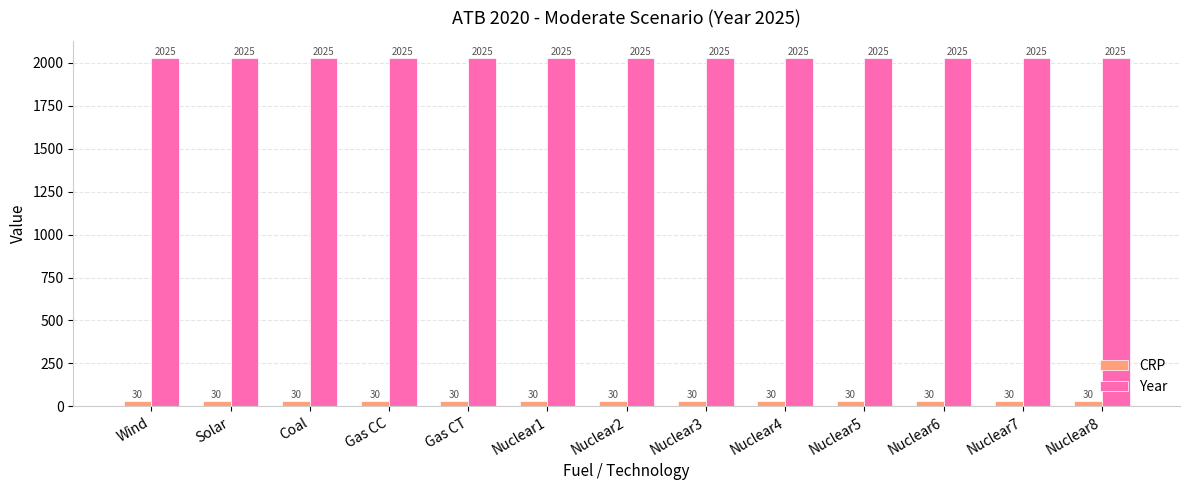

What is the spread (max minus min) of values at Nuclear1?

1995